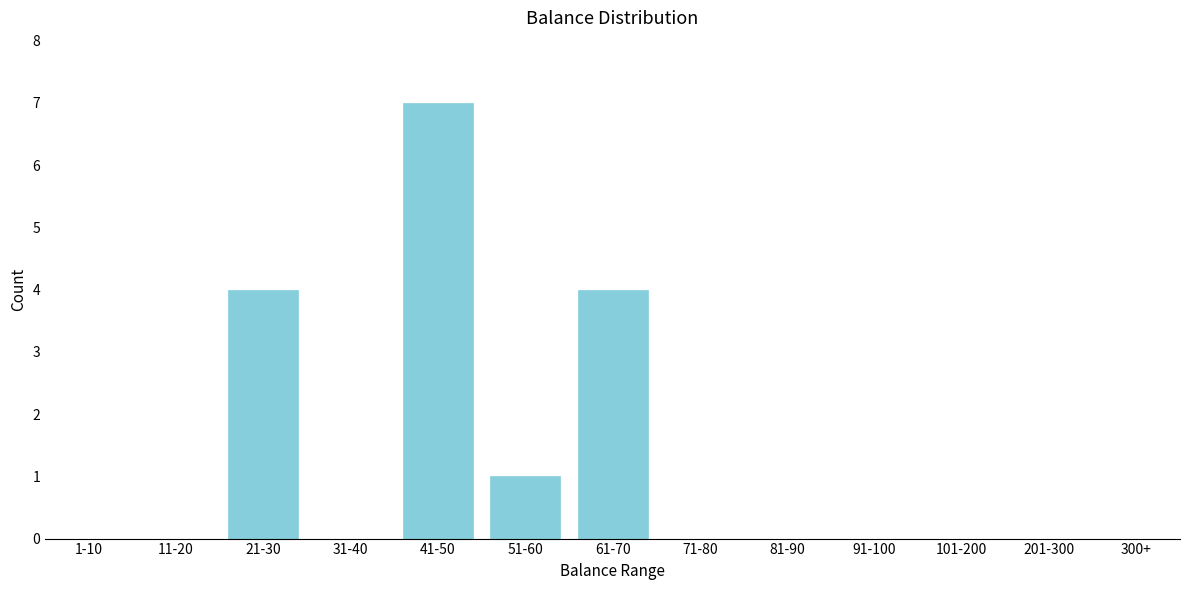

Reading right to left, list all the values displayed in this chart.

300+=0	201-300=0	101-200=0	91-100=0	81-90=0	71-80=0	61-70=4	51-60=1	41-50=7	31-40=0	21-30=4	11-20=0	1-10=0